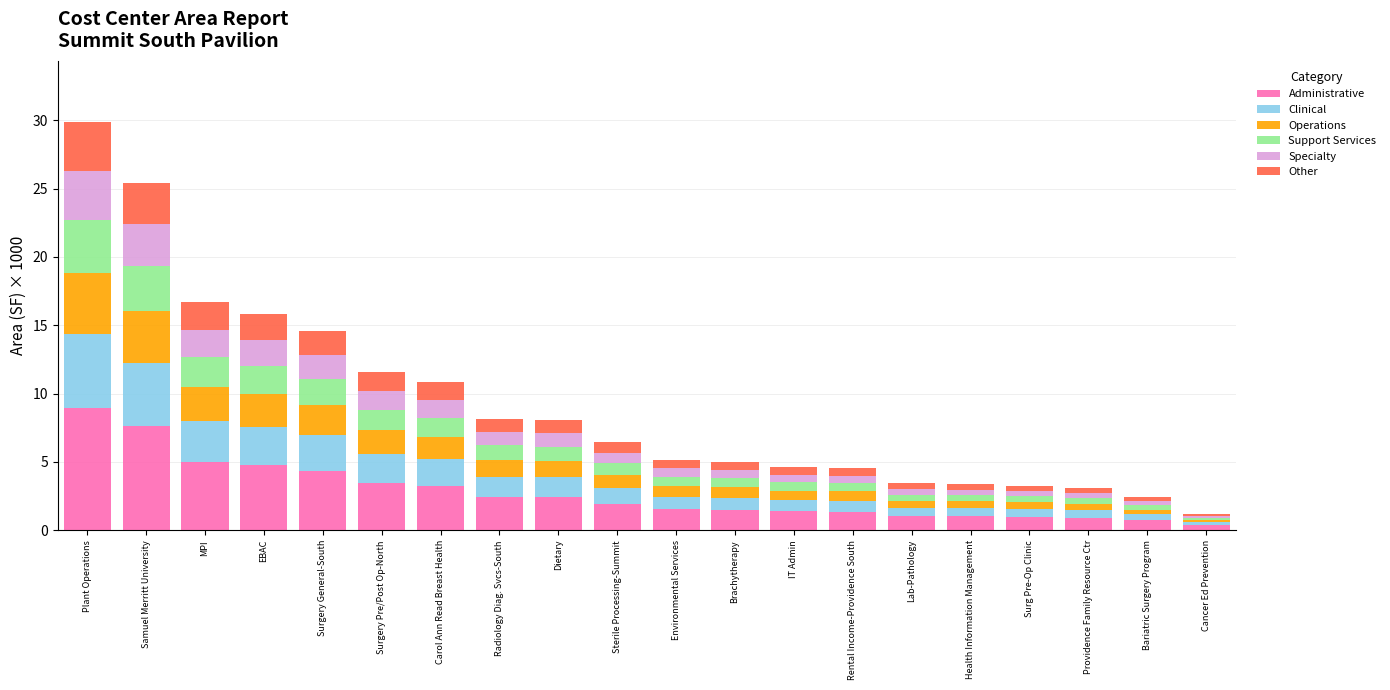

Read the Administrative value at Sterile Processing-Summit.

1.9